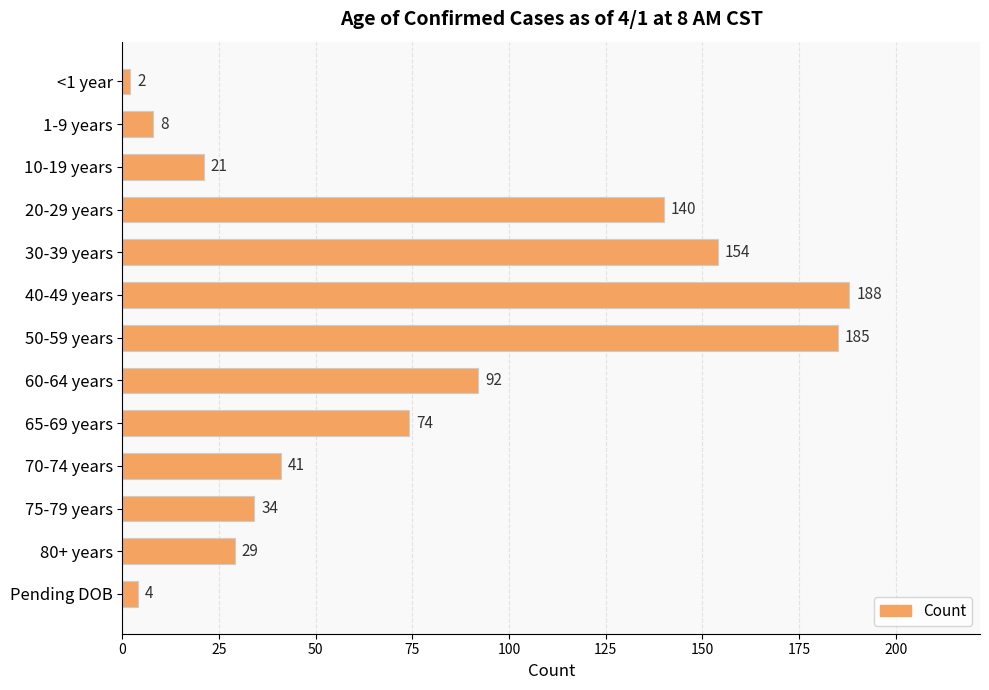

What is the label of the 3rd bar from the top?

10-19 years